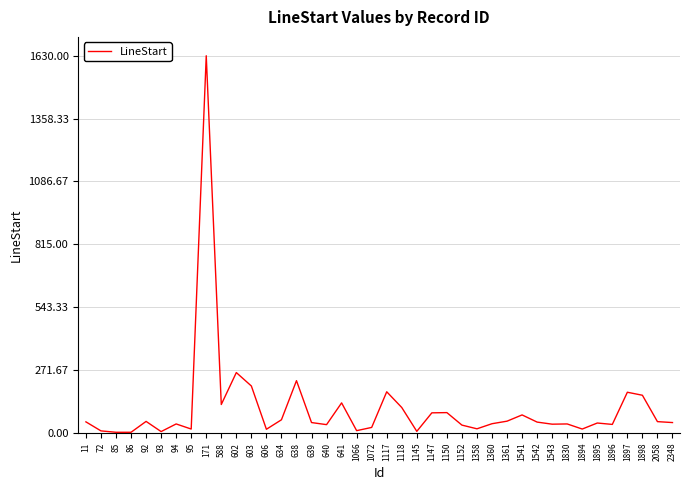

At which label does the data first exceed 45?

11